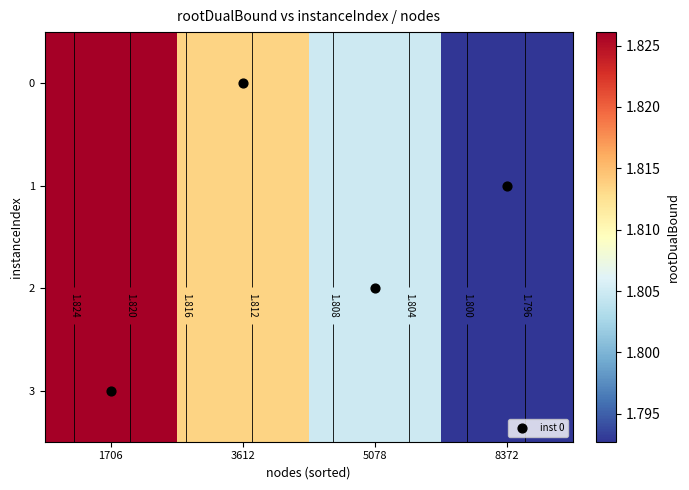

The value of 1 at 8372 is 0.5. True or false?

False